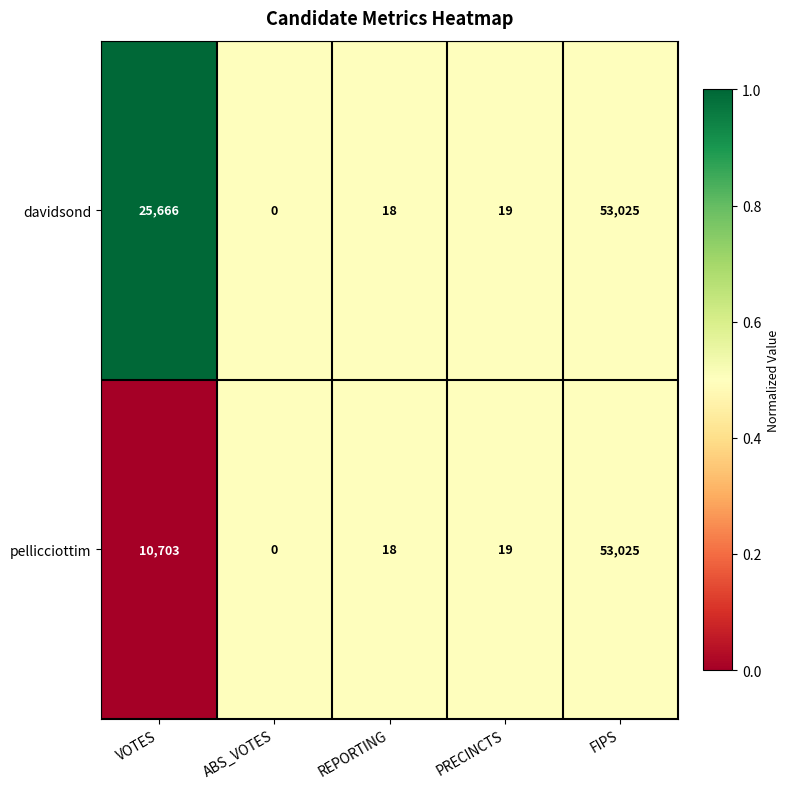

How many categories are shown in the chart?

5